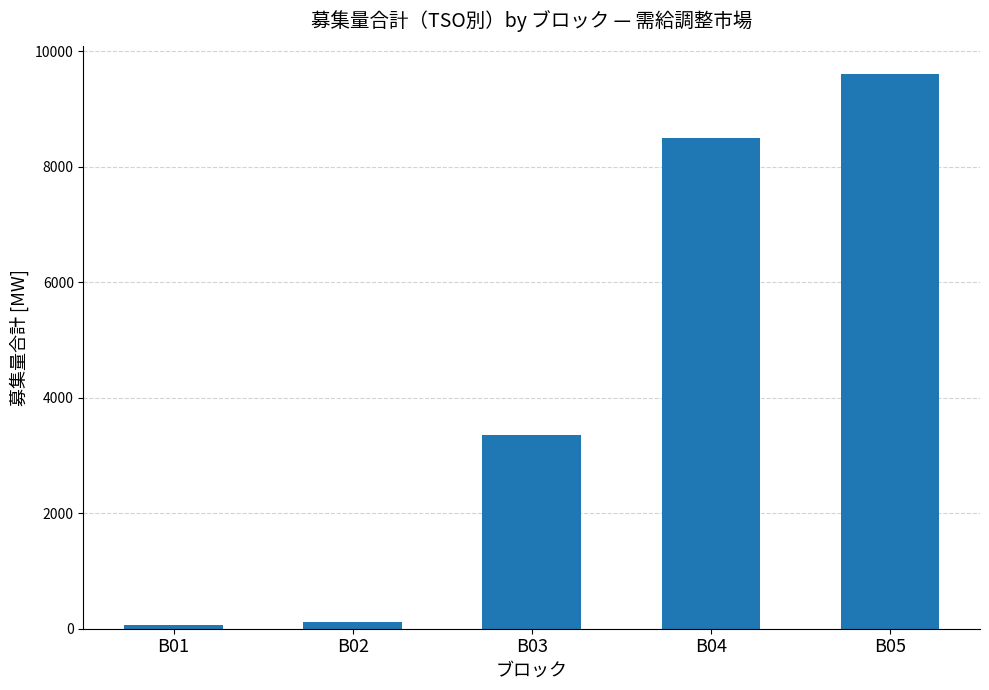

What value does the data have at B05, to the nearest 10?

9600